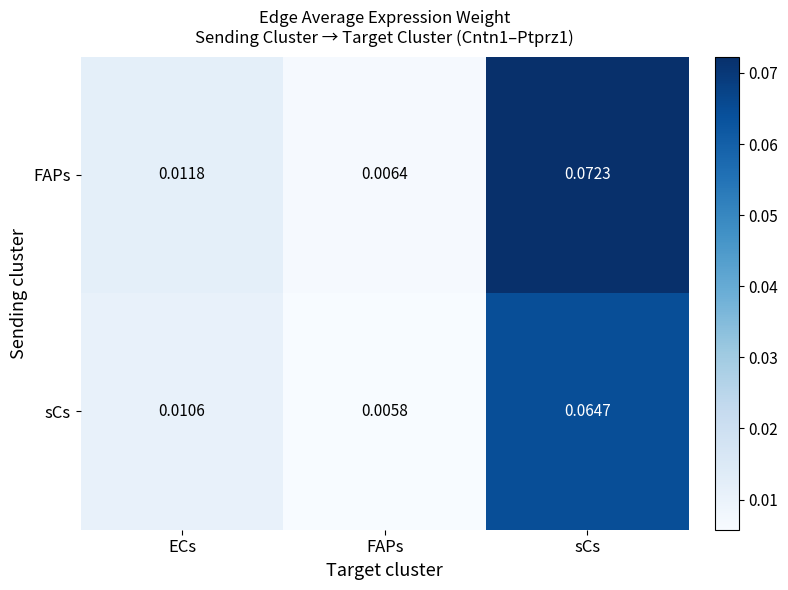

At which label is sCs closest to 0?

FAPs